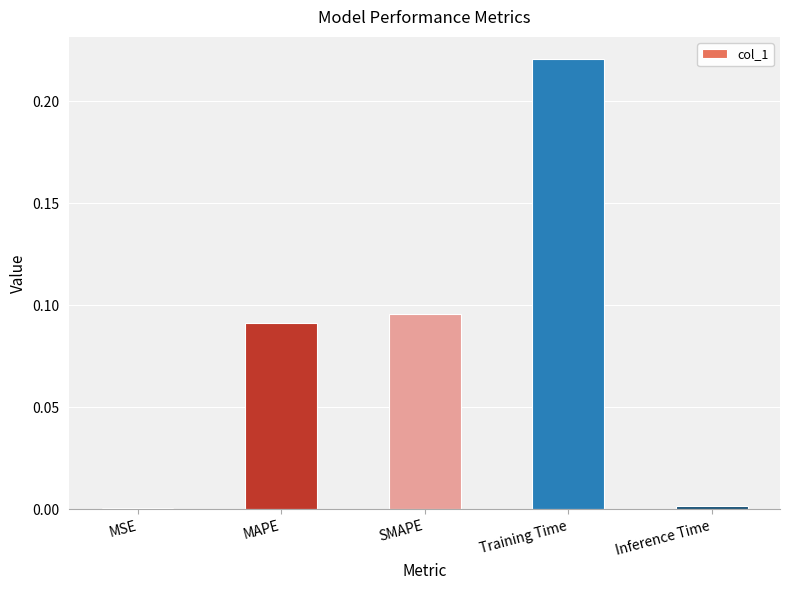

Does the chart contain stacked bars?

No